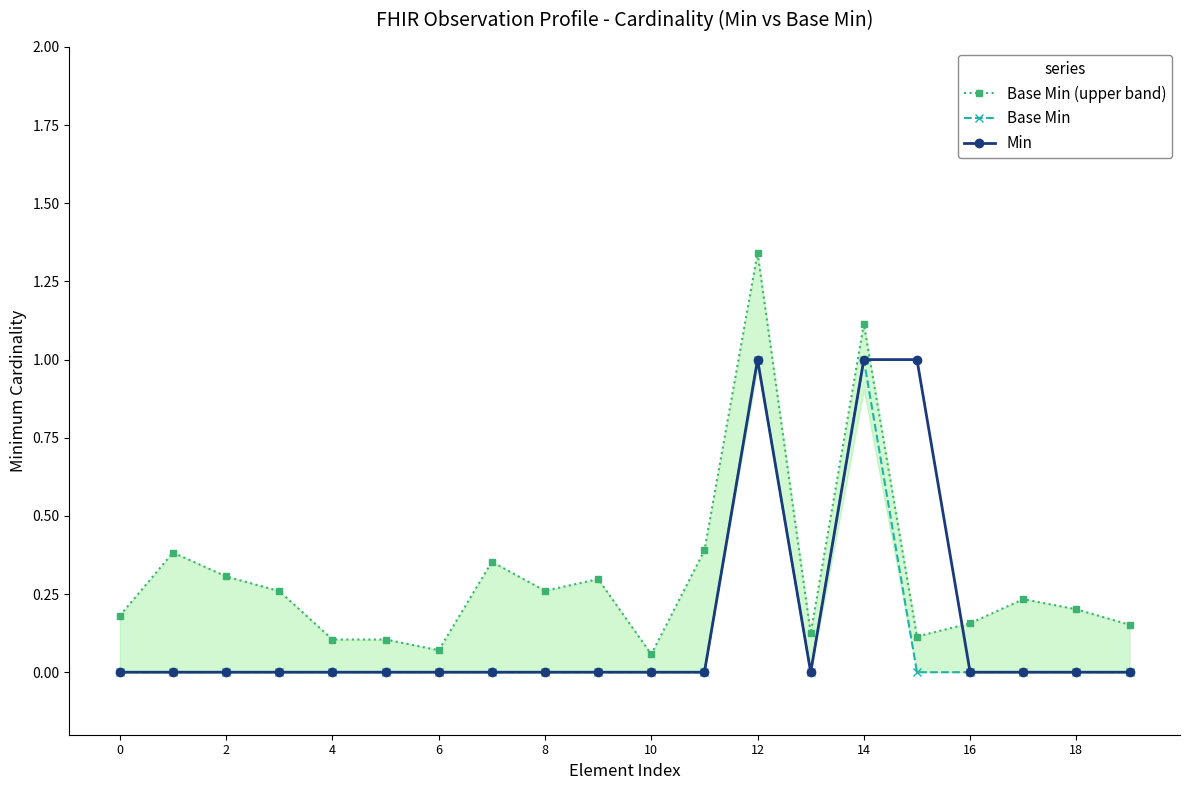

At which label does Min reach its peak?

12